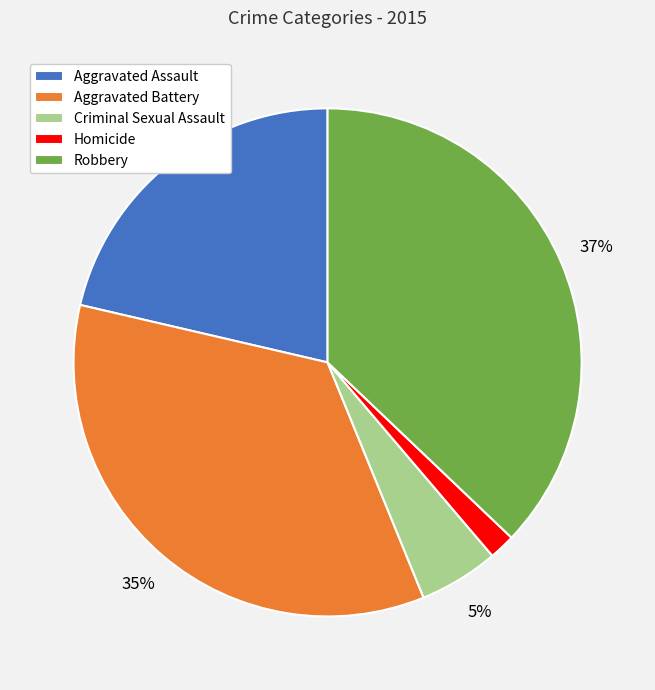

To the nearest percent, what is the combined percentage of Robbery and Aggravated Assault?

58%